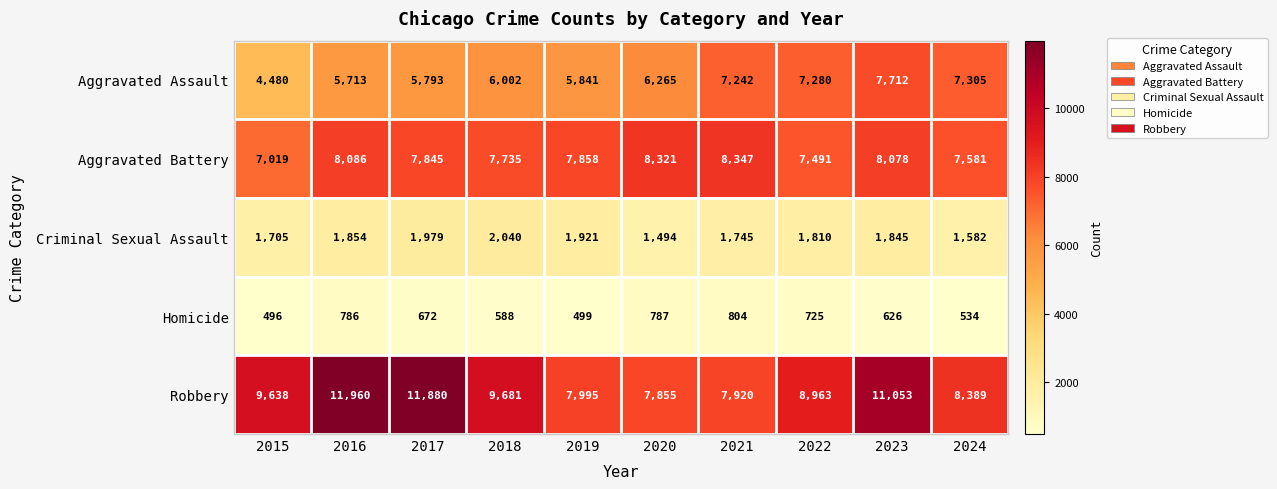

True or false: Homicide has a value of 1171 at 2022.

False